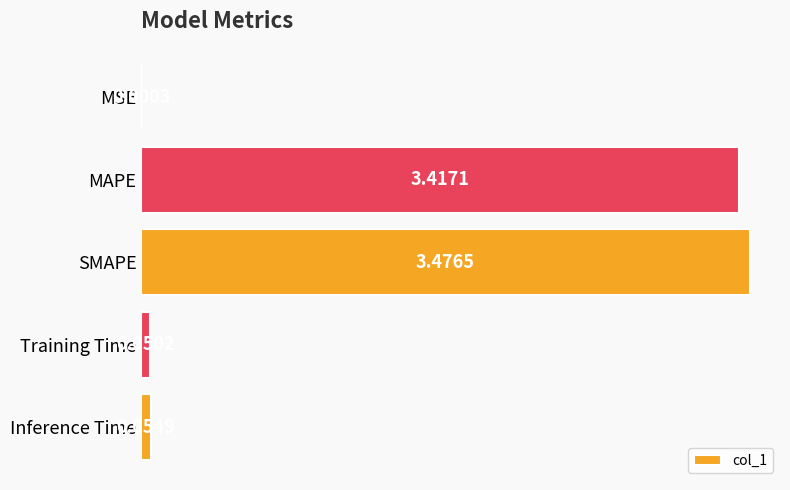

Where is the data nearest to the value 1?

Inference Time